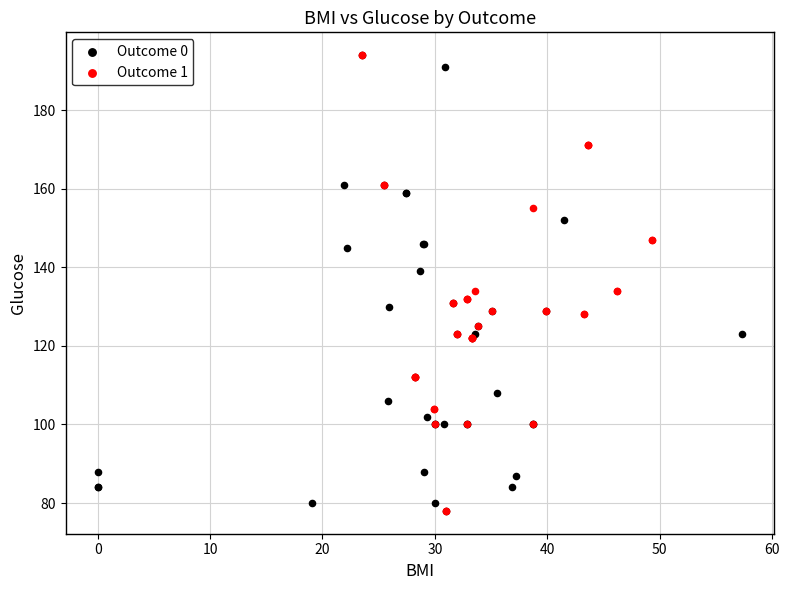

What are all the series names shown in the legend?

Outcome 0, Outcome 1